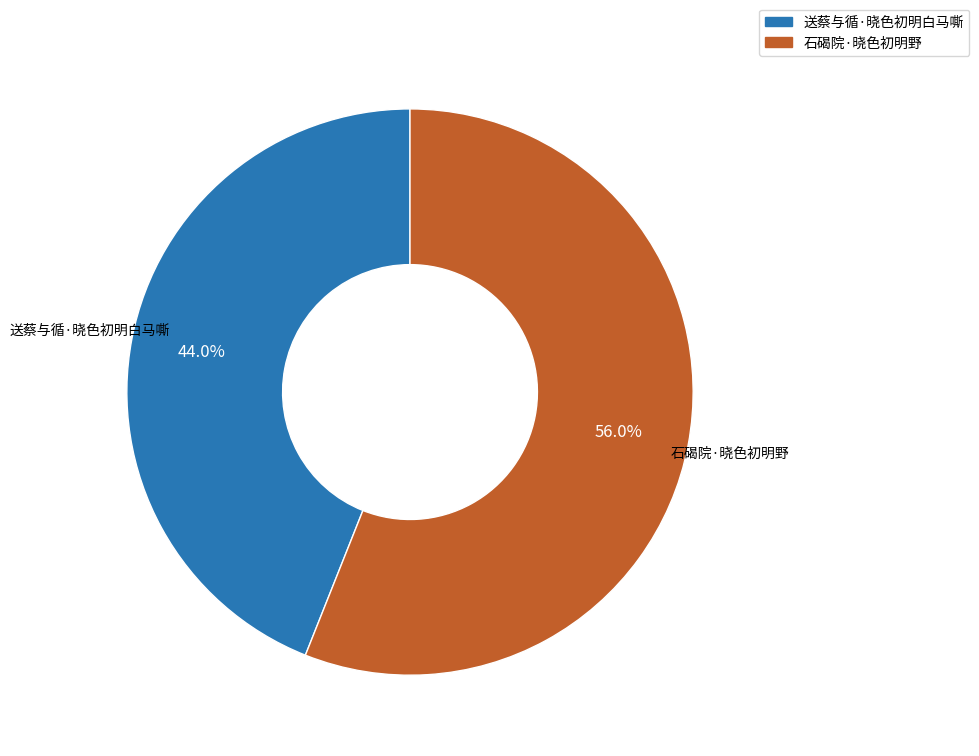

Count the number of slices in the pie.

2